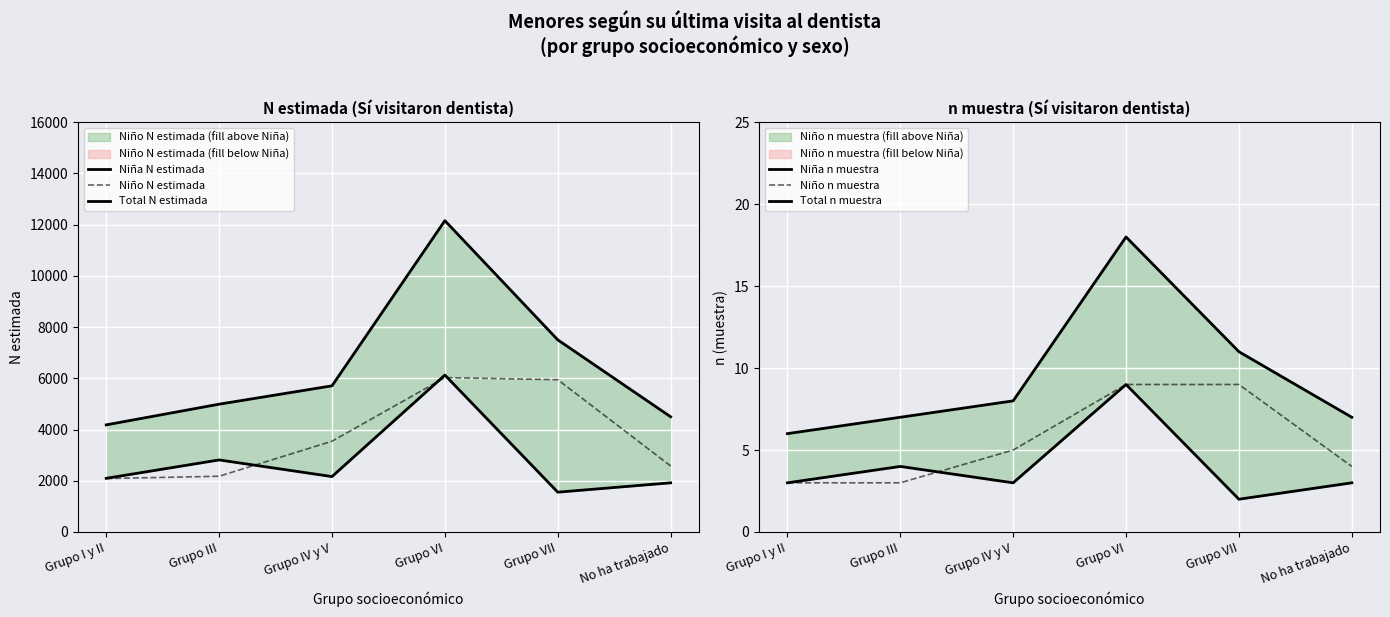

What is the difference between the Niña n muestra values at Grupo III and Grupo VII?

2